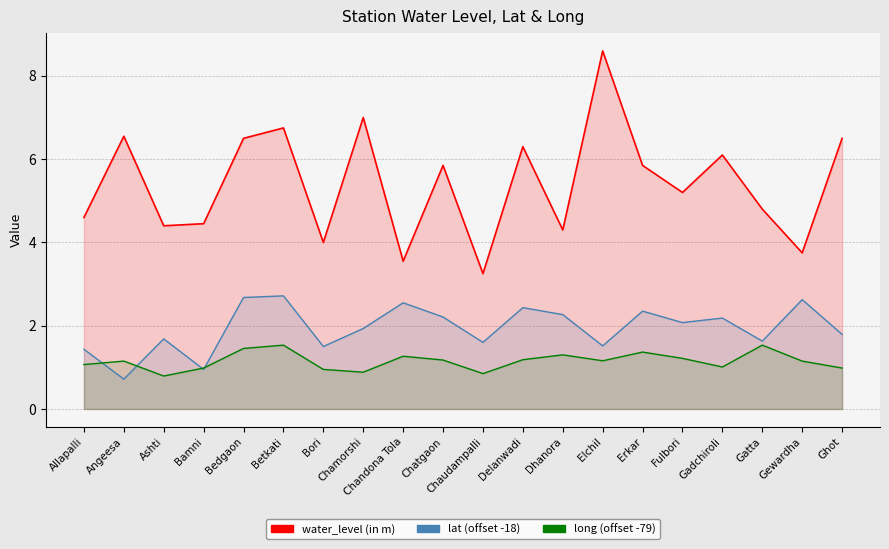

What is the maximum value shown in the chart?

8.6